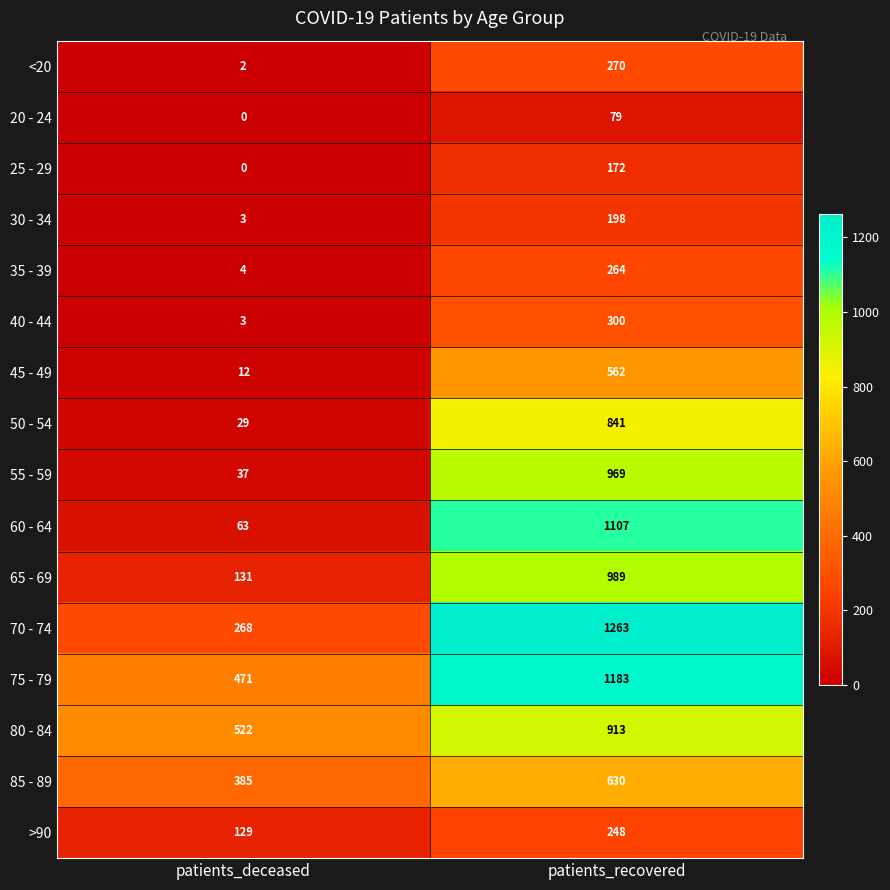

Rank the categories by 75 - 79 value from lowest to highest.

patients_deceased, patients_recovered